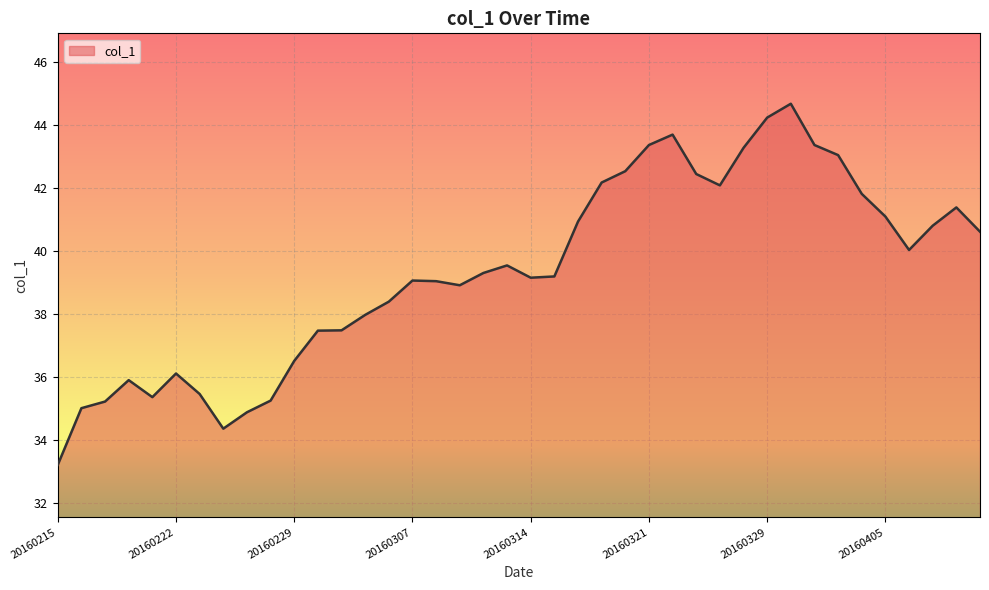

What is the smallest value displayed?

33.2